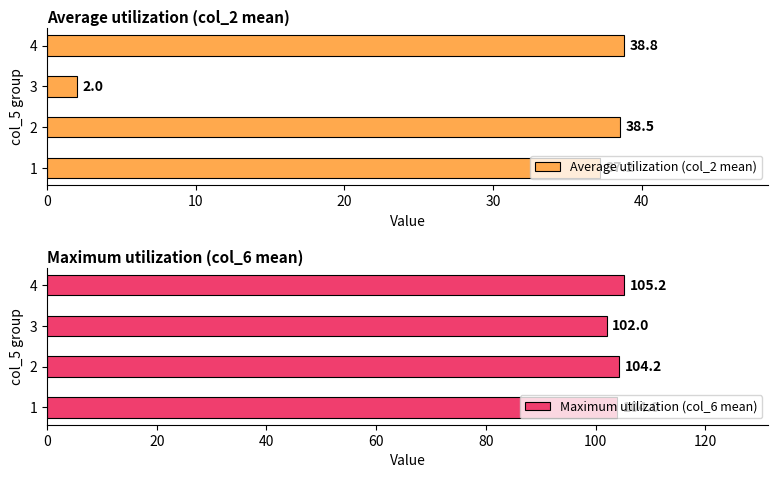

What are all the series names shown in the legend?

Average utilization (col_2 mean), Maximum utilization (col_6 mean)